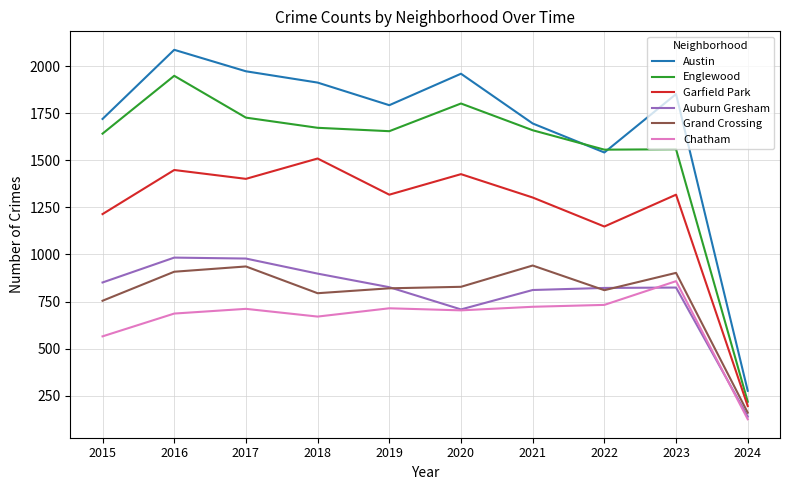

Read the Grand Crossing value at 2018, to the nearest 100.

800